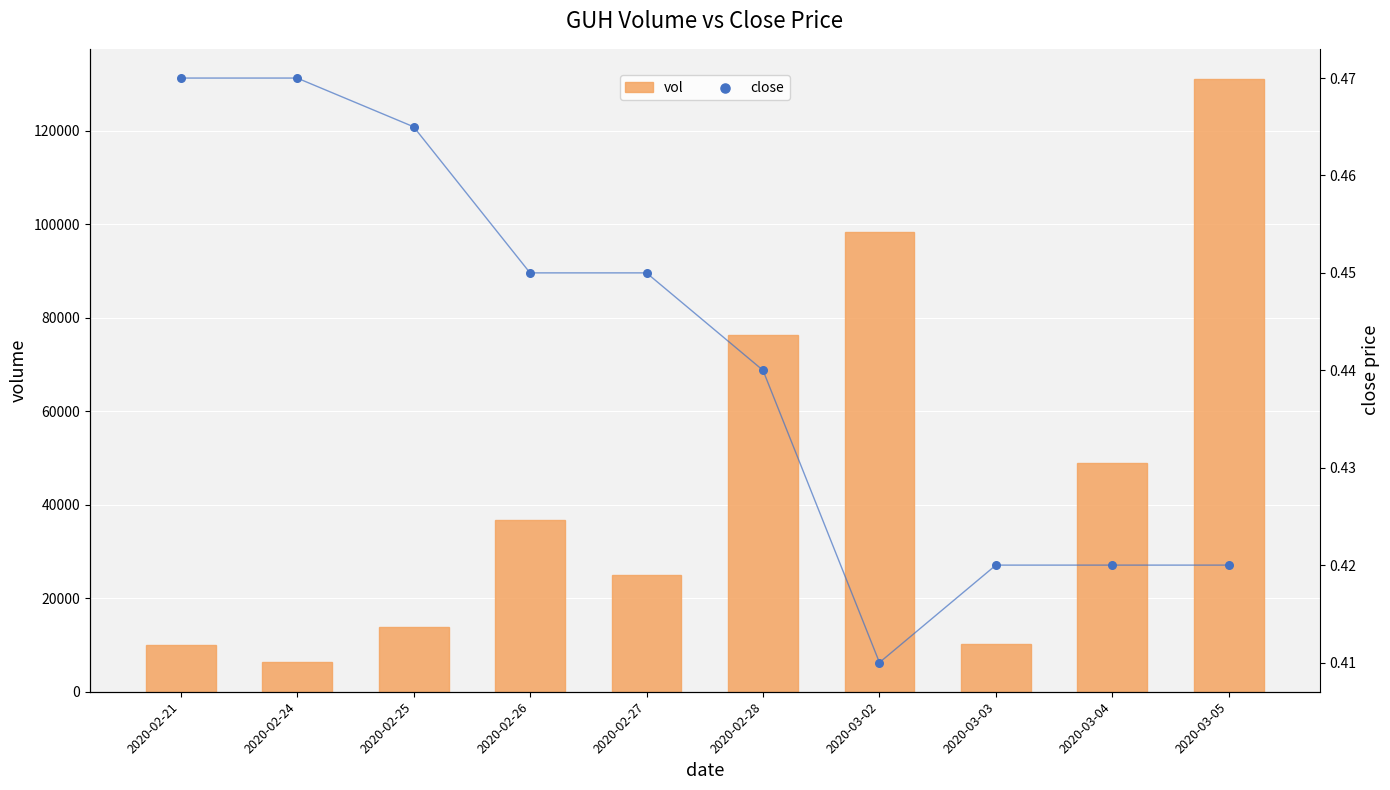

What is the total value across all series at 2020-02-21?

10000.5